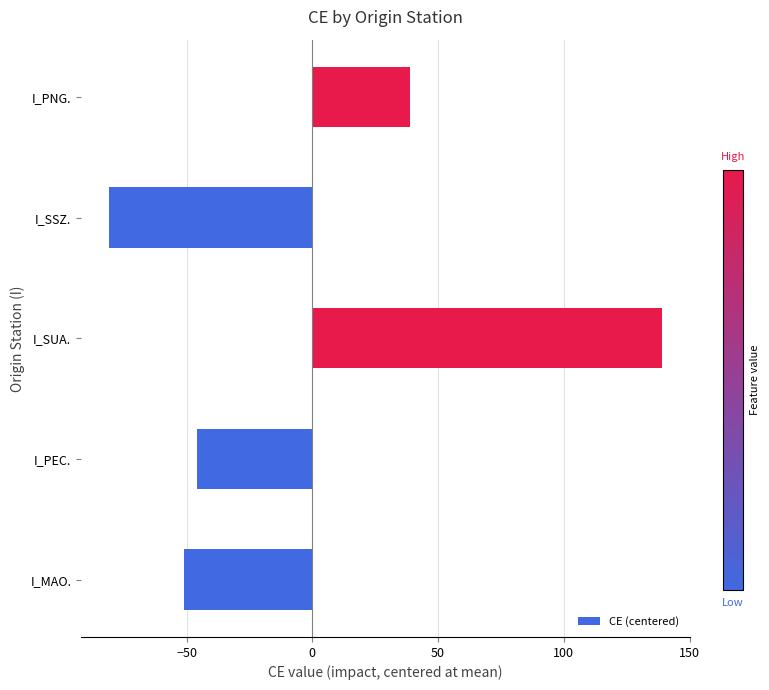

What is the difference between the maximum and second lowest values?

190